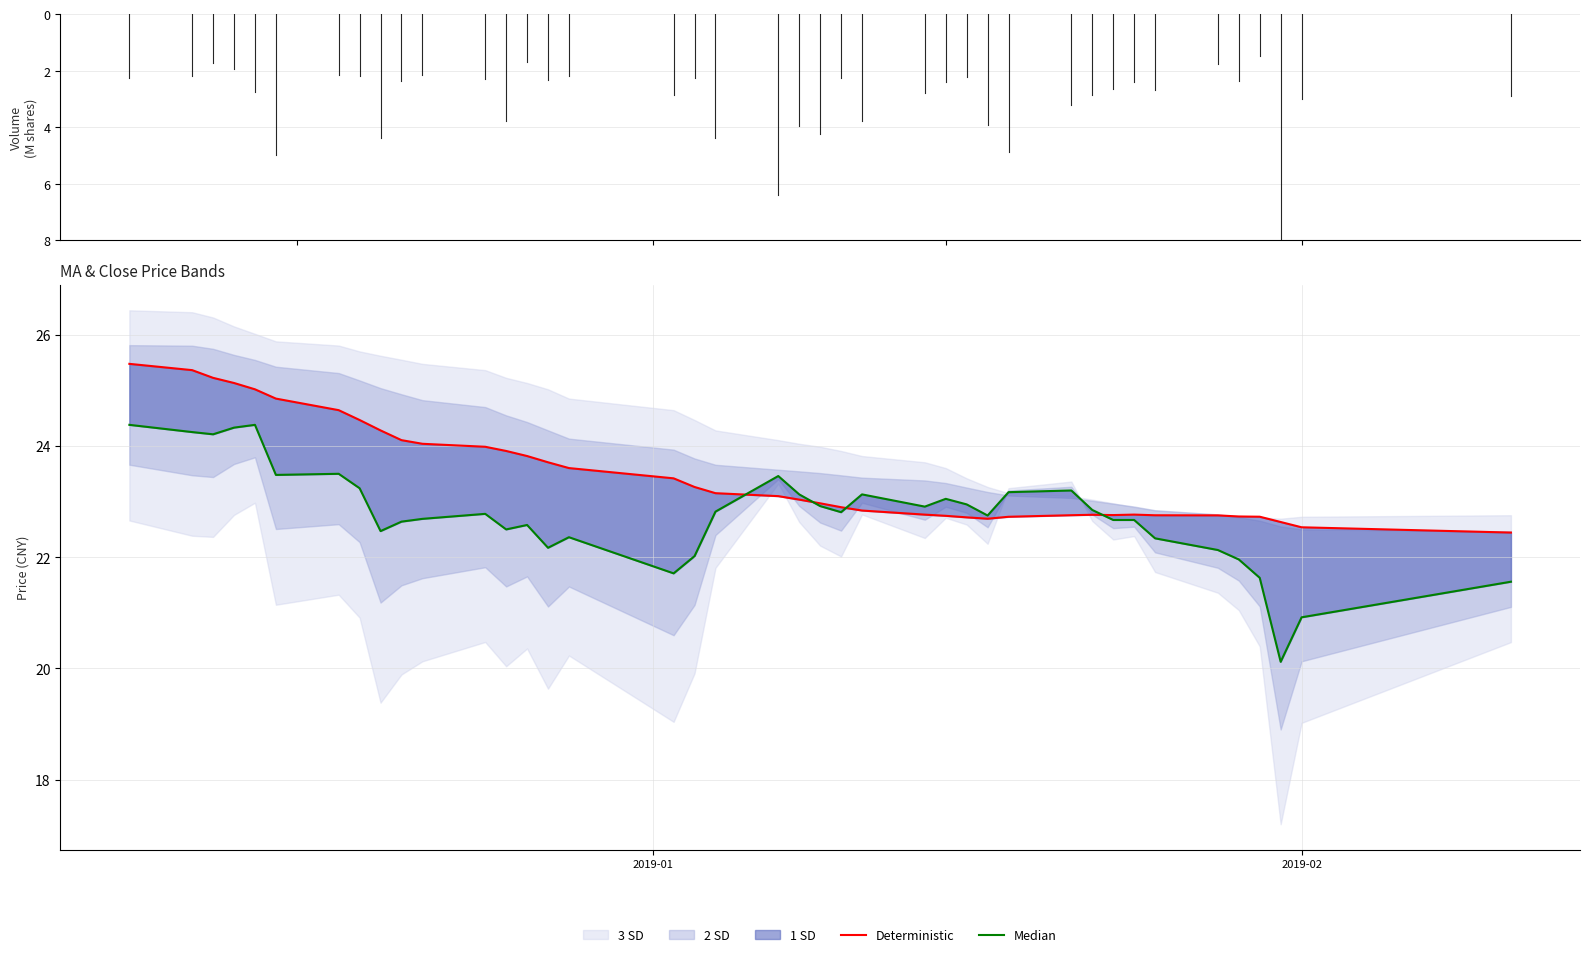

Reading right to left, list all the values displayed in this chart.

Deterministic: 22.4	22.5	22.6	22.7	22.7	22.8	22.8	22.8	22.8	22.8	22.8	22.7	22.7	22.7	22.7	22.8	22.8	22.9	23.0	23.0	23.1	23.2	23.3	23.4	23.6	23.7	23.8	23.9	24.0	24.0	24.1	24.3	24.5	24.6	24.9	25.0	25.1	25.2	25.4	25.5
Median: 21.6	20.9	20.1	21.6	22.0	22.1	22.3	22.7	22.7	22.9	23.2	23.2	22.8	22.9	23.1	22.9	23.1	22.8	22.9	23.1	23.5	22.8	22.0	21.7	22.4	22.2	22.6	22.5	22.8	22.7	22.6	22.5	23.2	23.5	23.5	24.4	24.3	24.2	24.2	24.4